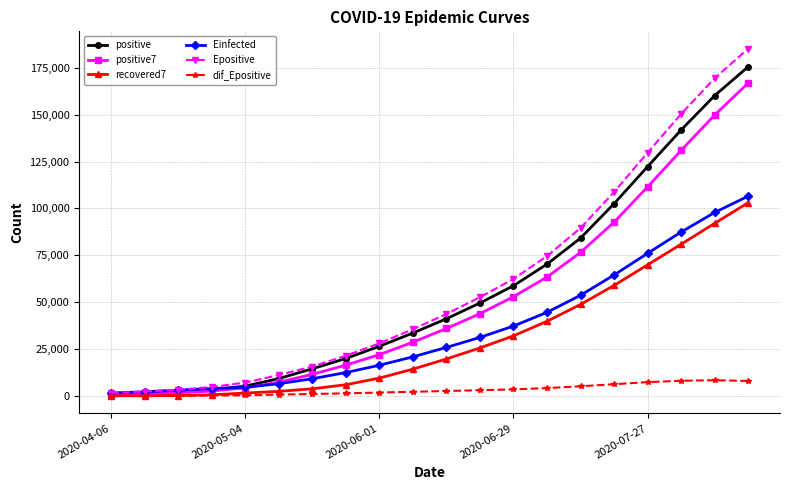

What are all the series names shown in the legend?

positive, positive7, recovered7, Einfected, Epositive, dif_Epositive